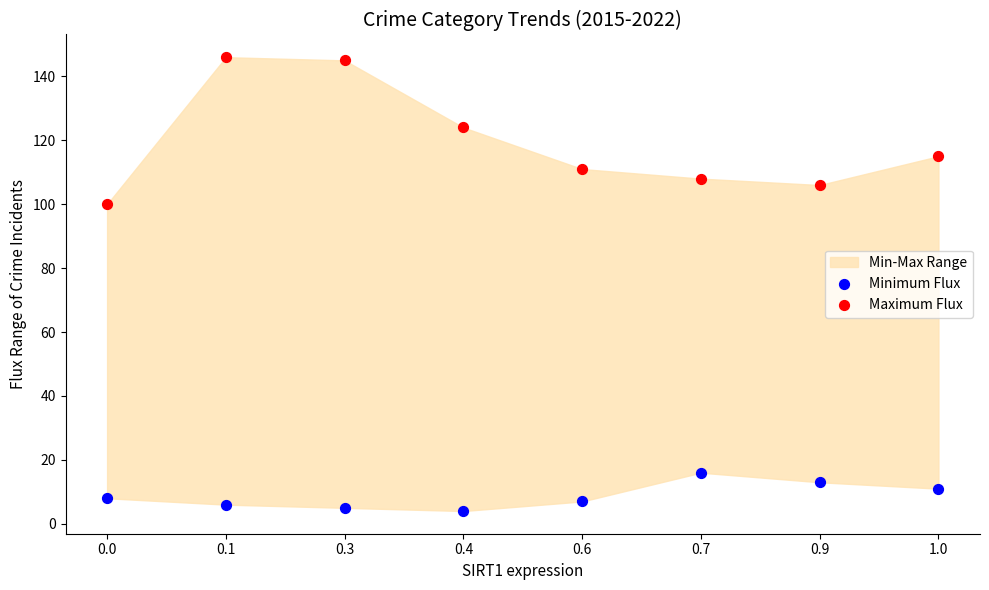

Across all data points, what is the range of Y values (max minus min)?

142